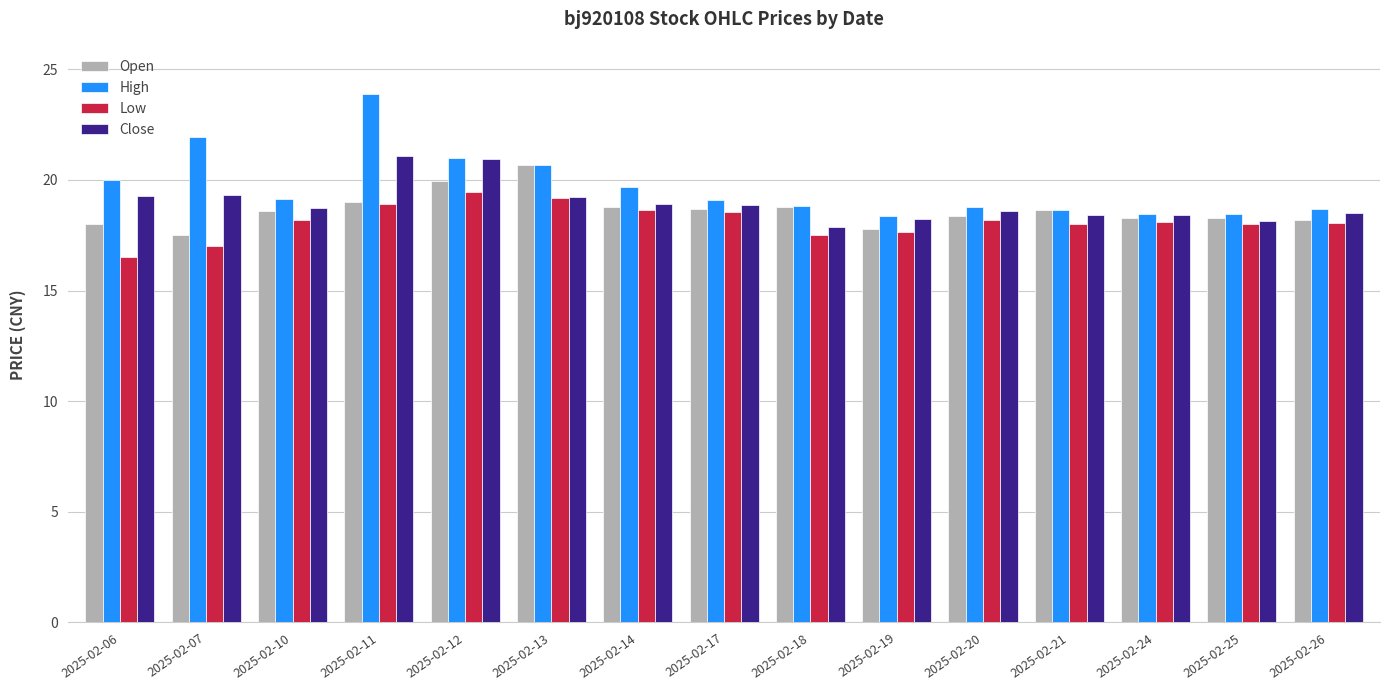

How many groups of bars are there?

15